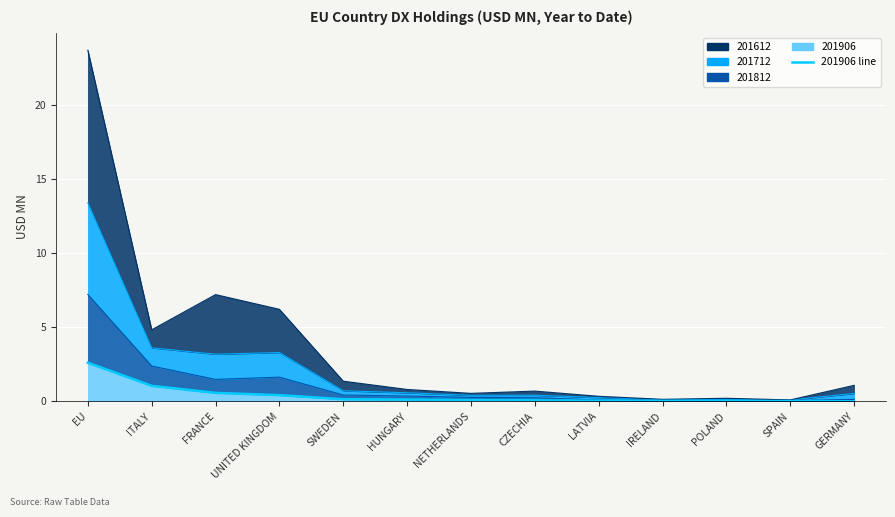

True or false: the data has more than 1 interior local peaks.

False